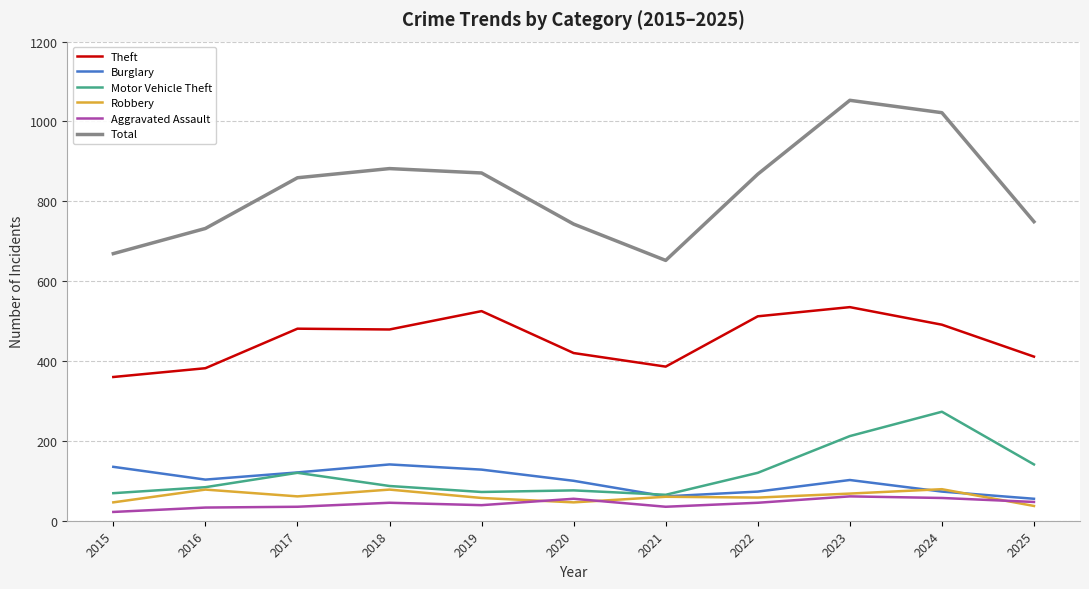

Which series has the widest spread of values?

Total